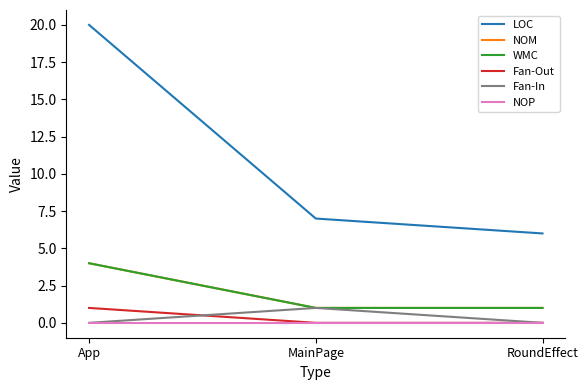

Does the chart have visible grid lines?

No